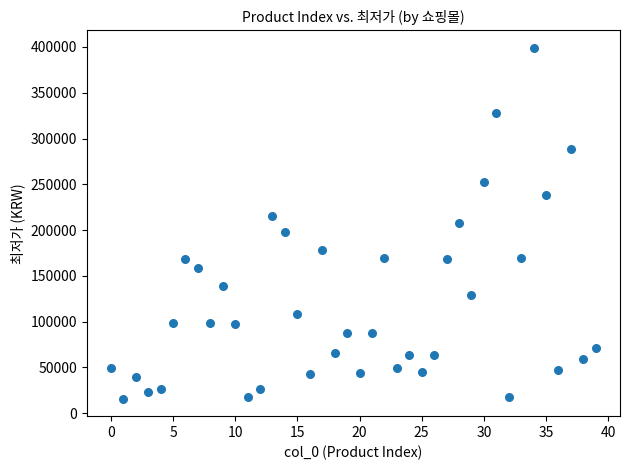

What is the range of Y values (max minus min)?

383100